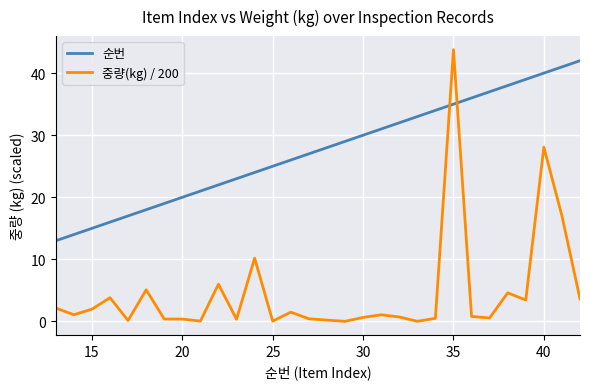

What is the difference between the maximum and minimum values in the 중량(kg) / 200 series?

43.8